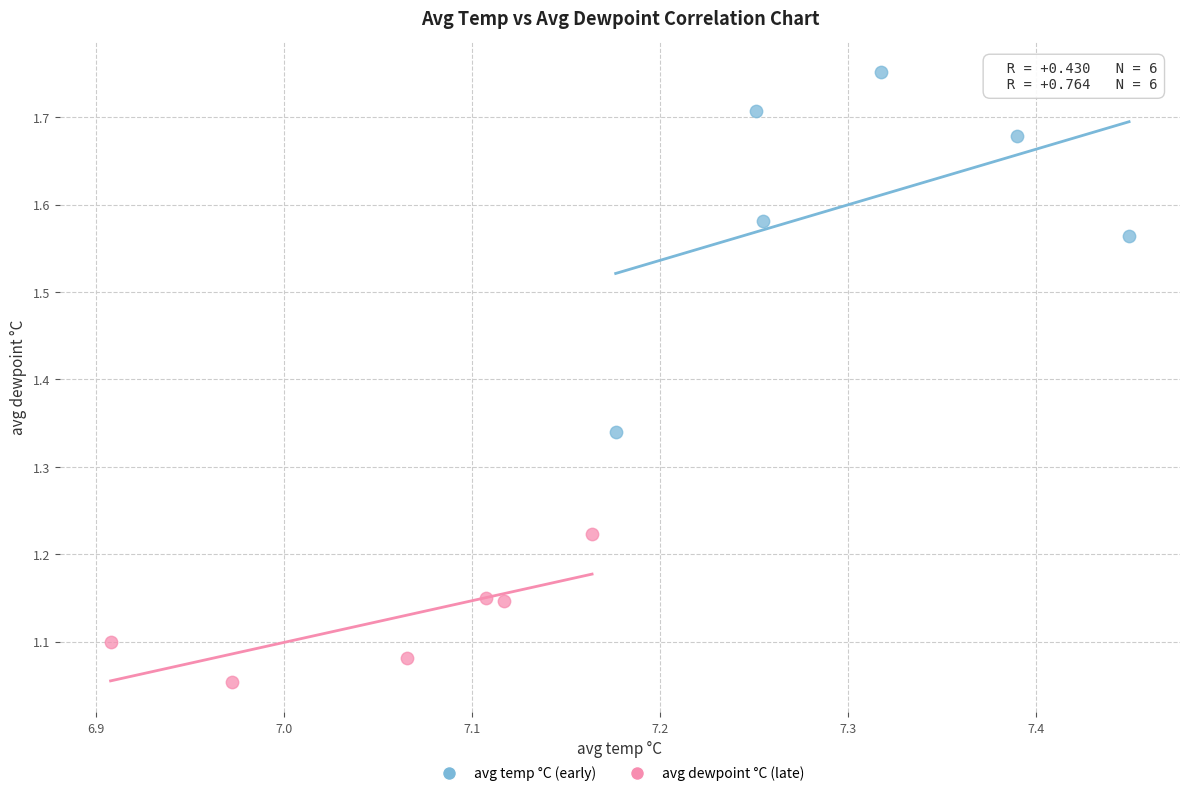

Which series reaches the maximum Y coordinate?

avg temp °C (early)